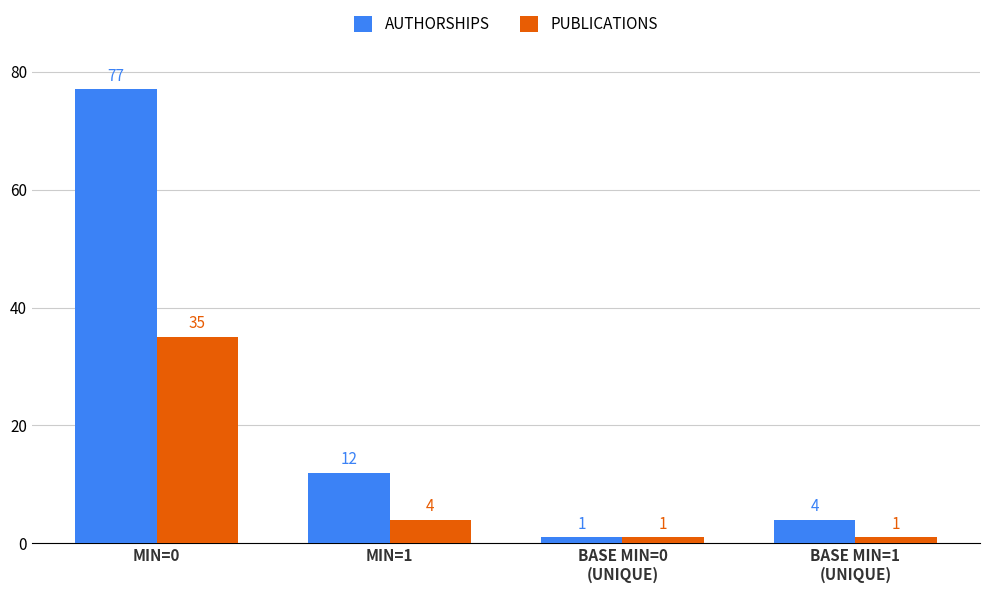

Which series has the largest total across all categories?

AUTHORSHIPS